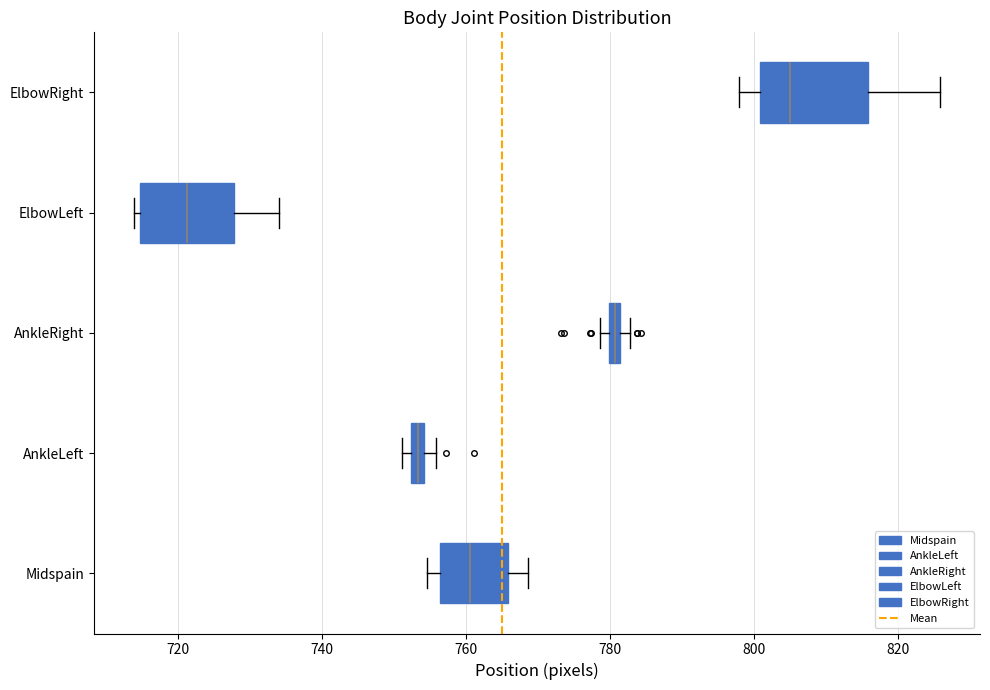

Where does the right whisker of the box for ElbowLeft end on the x-axis? The values are not printed on the chart, so give them approximately, as read against the axis.

734